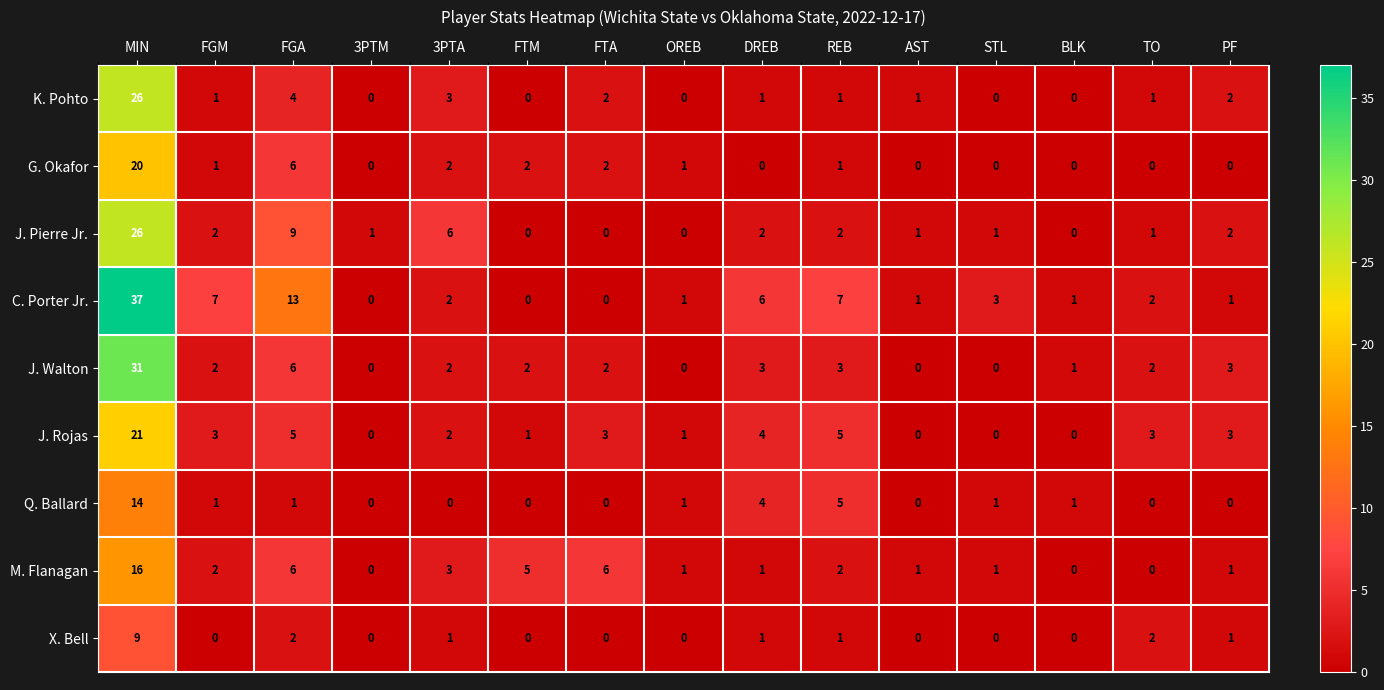

Where does the J. Pierre Jr. series first go above 1?

MIN